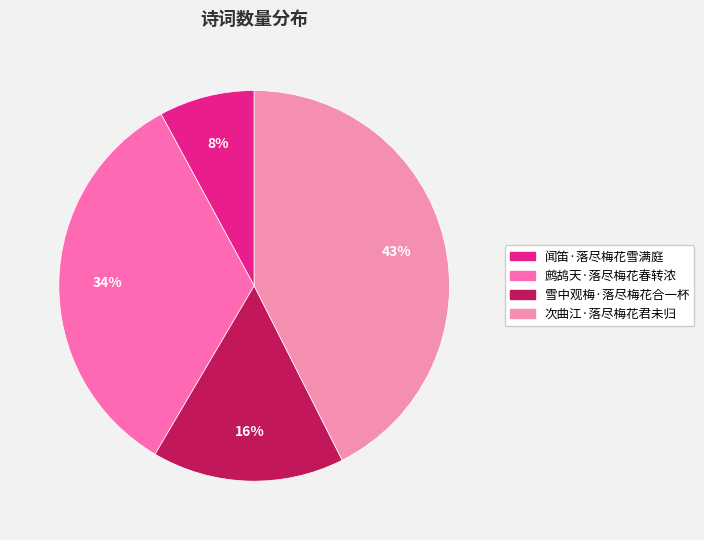

Which slice is the smallest?

闻笛·落尽梅花雪满庭